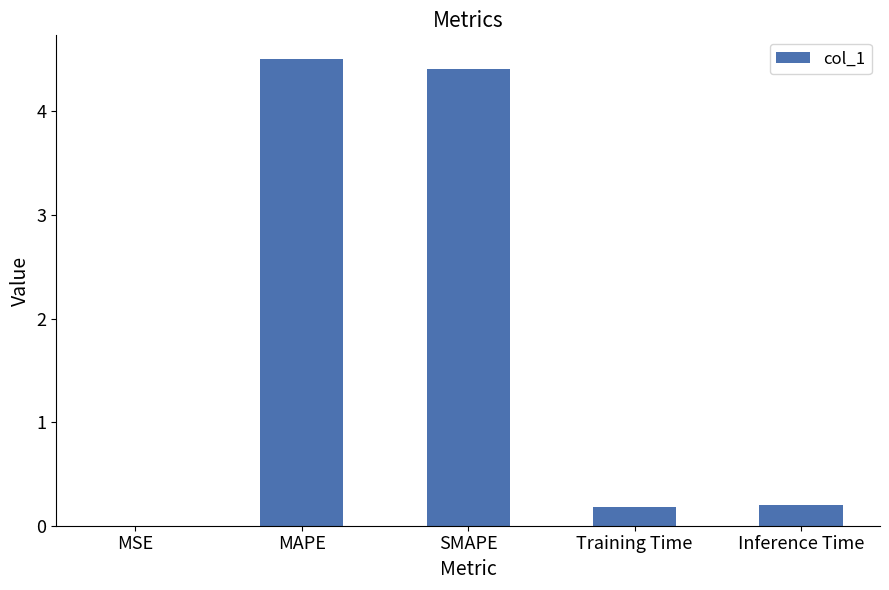

What is the sum of the values at MSE and MAPE?

4.5